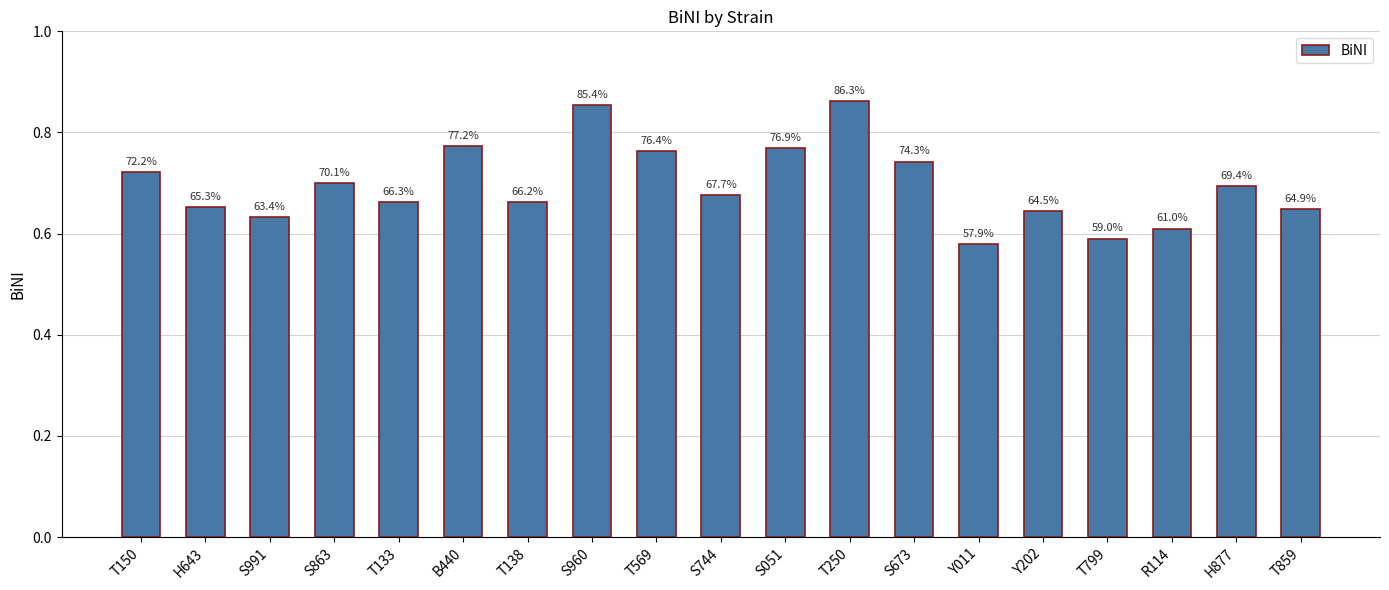

How many bars are there in total?

19